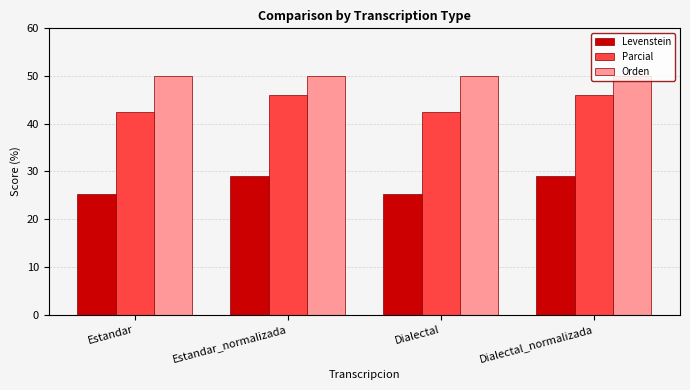

What is the total value across all series at Estandar_normalizada?

125.0